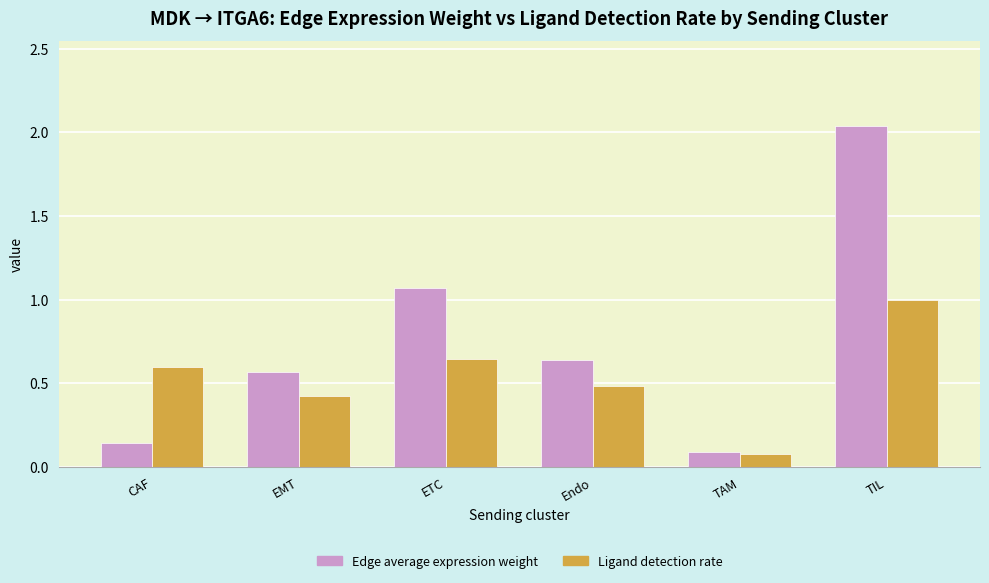

How many data points does each series have?

6